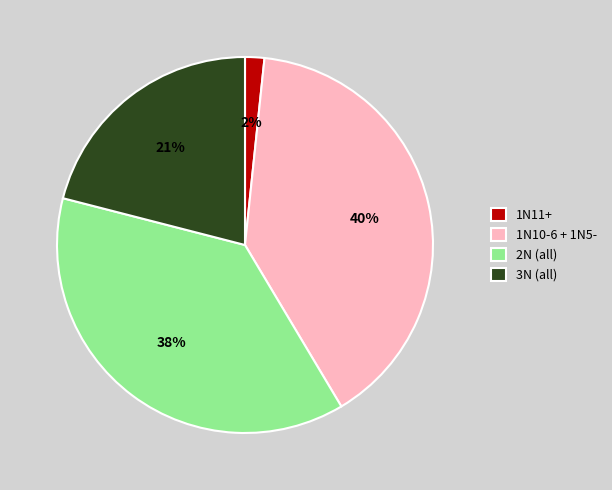

Is it true that 2N (all) is 29% of the pie?

False